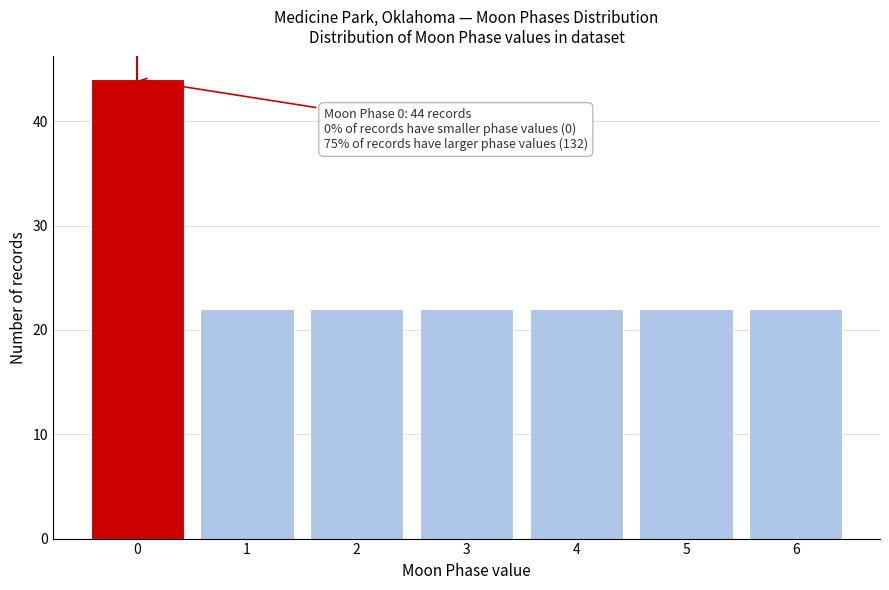

Reading right to left, what are all the values shown in this chart?

22	22	22	22	22	22	44